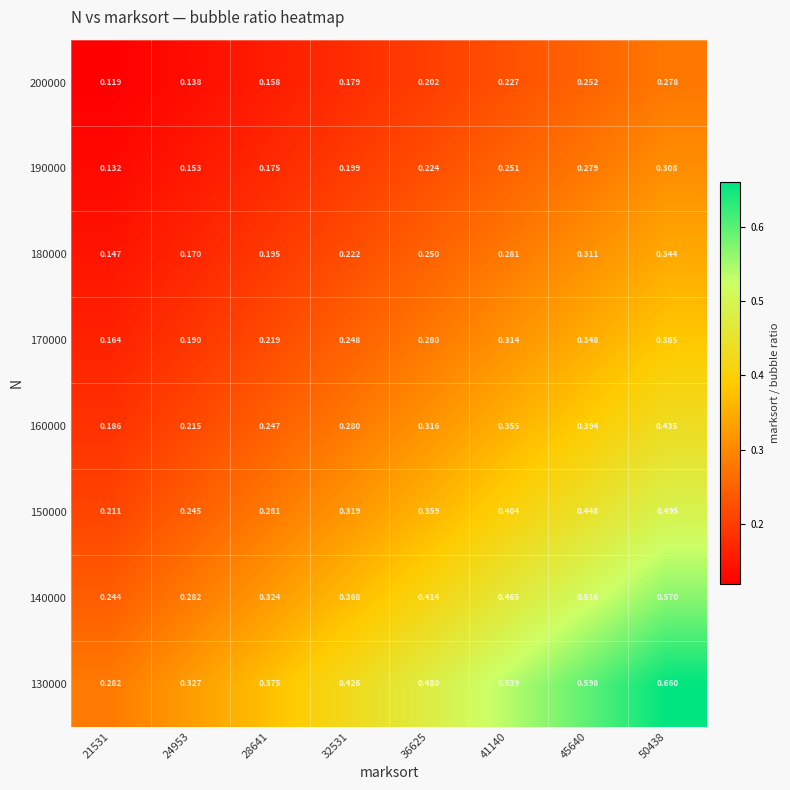

Is the value of 130000 at 41140 greater than the value of 190000 at 45640?

Yes